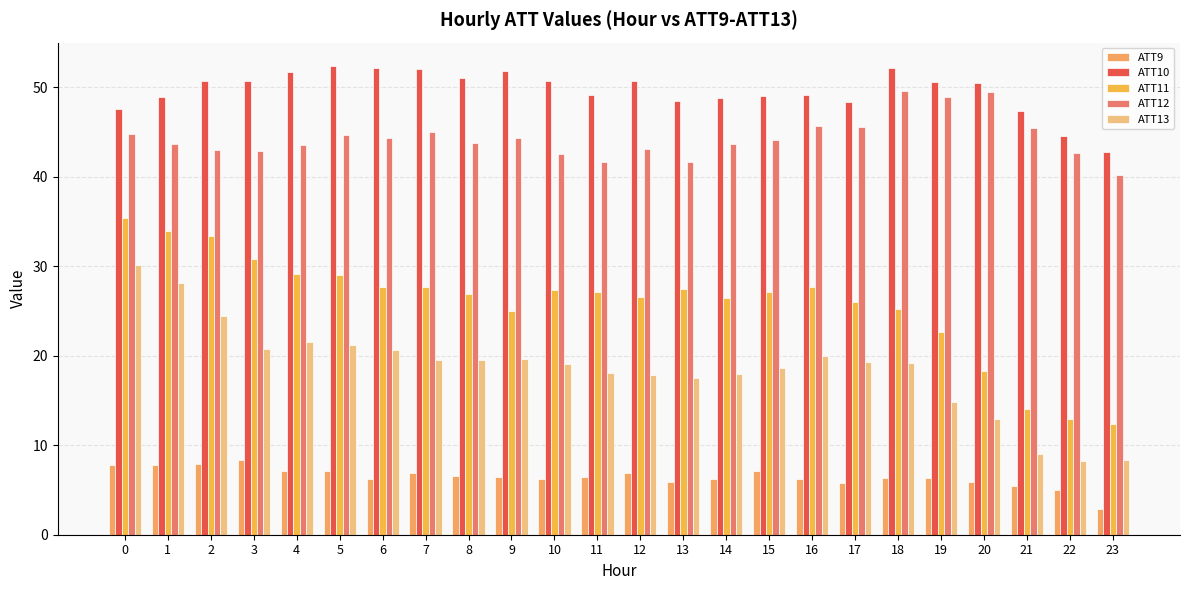

Reading left to right, what are all the values shown in this chart?

ATT9: 7.8	7.8	7.8	8.3	7.1	7.1	6.2	6.9	6.6	6.5	6.2	6.5	6.9	5.8	6.2	7.2	6.2	5.8	6.3	6.3	5.9	5.4	5.0	2.8
ATT10: 47.6	48.9	50.7	50.7	51.7	52.4	52.2	52.1	51.0	51.9	50.7	49.1	50.7	48.5	48.8	49.0	49.1	48.3	52.2	50.6	50.5	47.4	44.5	42.8
ATT11: 35.4	33.9	33.4	30.8	29.2	29.0	27.7	27.7	26.9	24.9	27.3	27.1	26.5	27.5	26.5	27.1	27.6	26.0	25.2	22.7	18.3	14.0	13.0	12.4
ATT12: 44.8	43.7	43.0	42.9	43.5	44.7	44.3	45.0	43.7	44.4	42.5	41.7	43.1	41.6	43.7	44.1	45.7	45.5	49.6	48.9	49.5	45.5	42.6	40.2
ATT13: 30.1	28.2	24.5	20.8	21.5	21.1	20.6	19.5	19.5	19.6	19.1	18.1	17.8	17.5	18.0	18.7	19.9	19.3	19.2	14.9	12.9	9.0	8.2	8.3